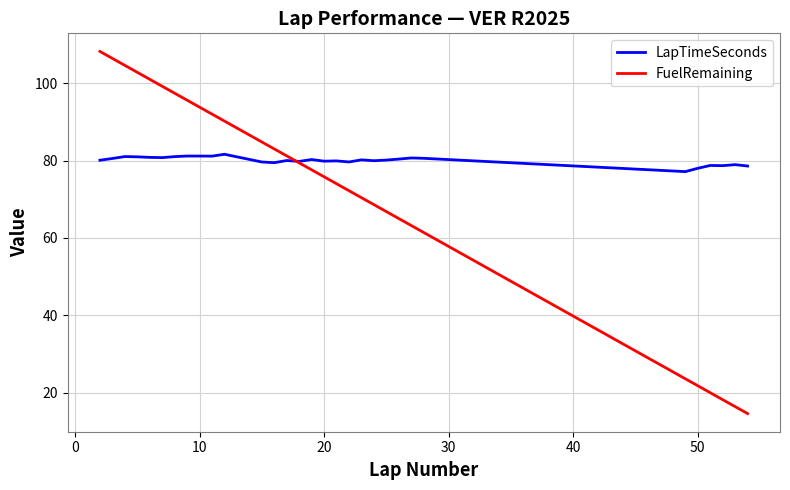

Rank the series by their maximum value, from lowest to highest.

LapTimeSeconds, FuelRemaining